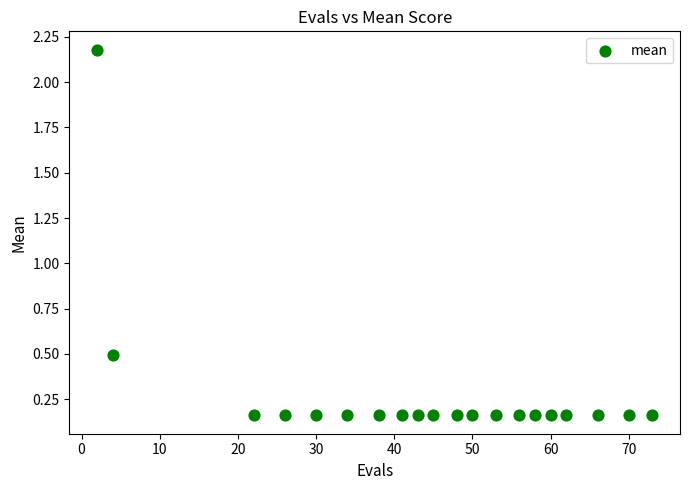

What is the range of X values (max minus min)?

71.0